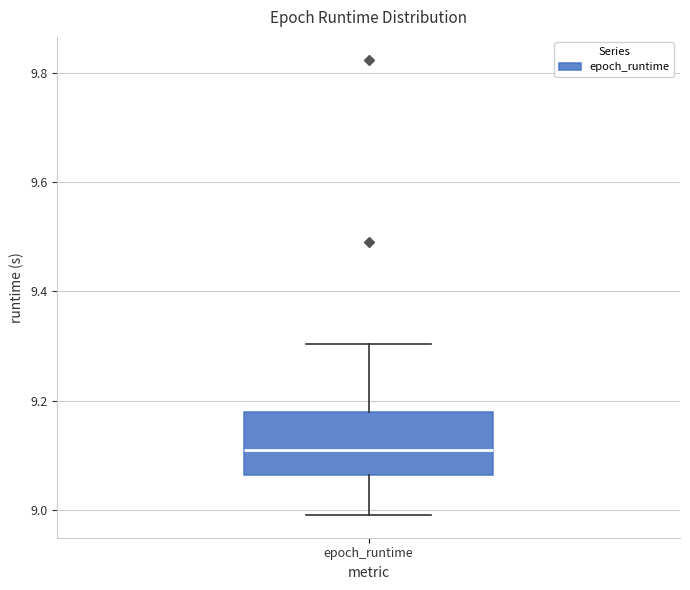

Where does the lower whisker of the box for epoch_runtime end on the y-axis? The values are not printed on the chart, so give them approximately, as read against the axis.

9.00